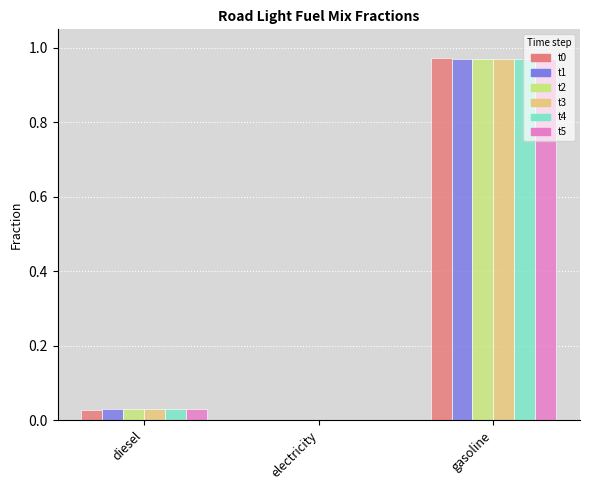

At which category is the sum across all series the highest?

gasoline